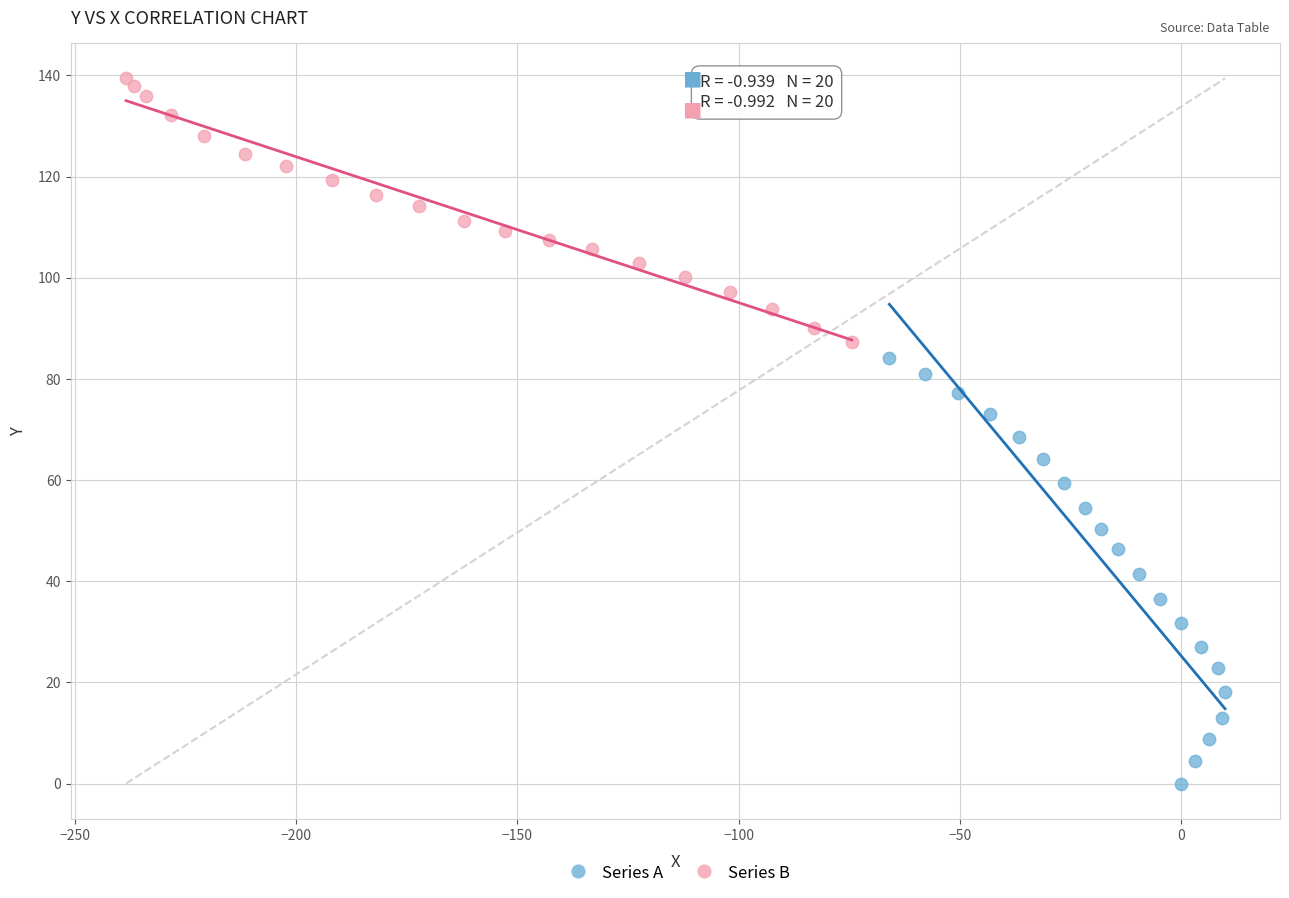

Which series has the widest spread of Y values?

Series A